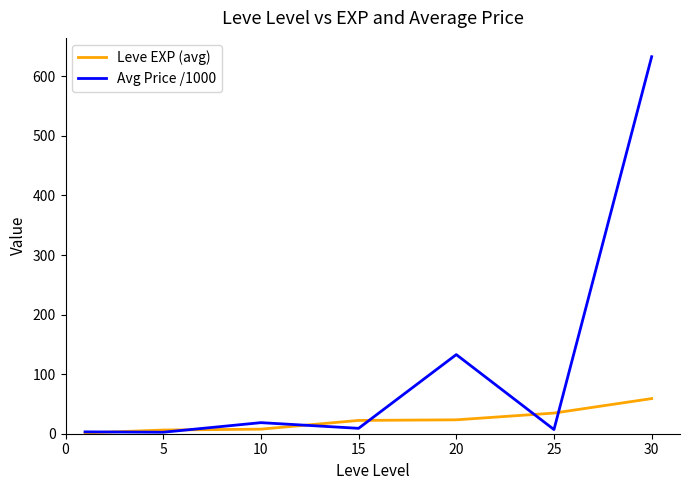

What is the maximum value for Leve EXP (avg)?

59.0